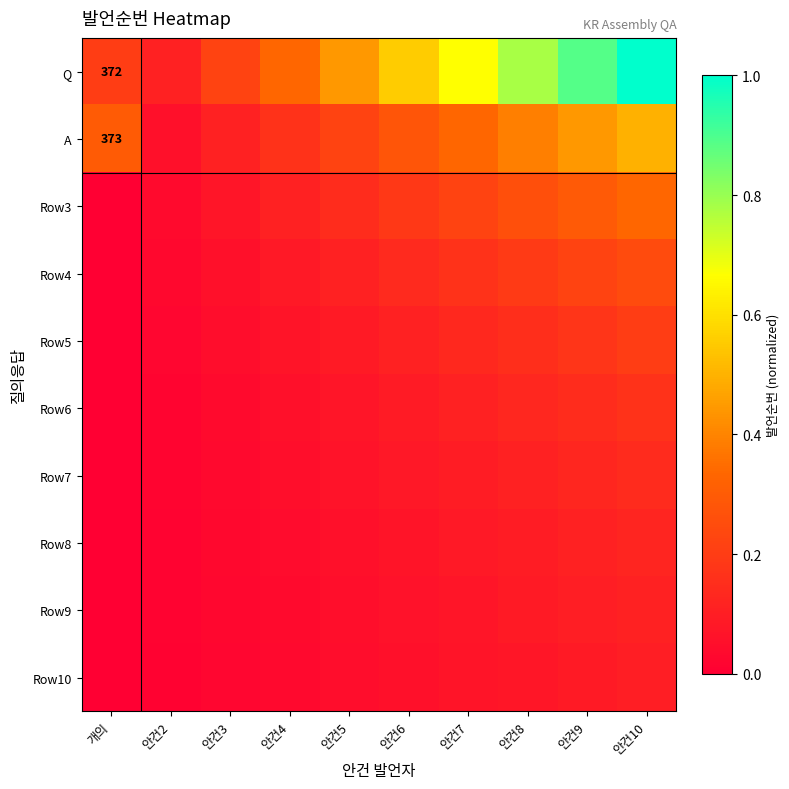

What is the total value across all series at 안건3?

0.7